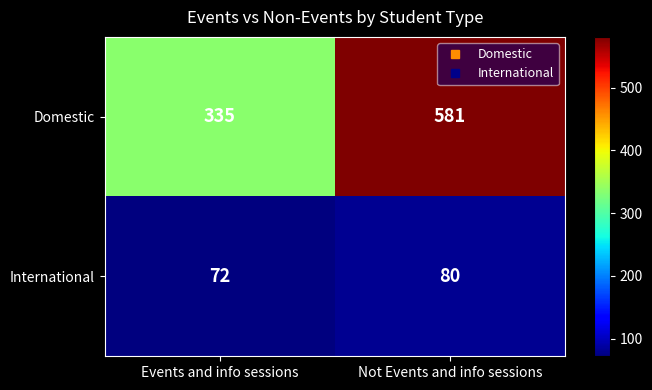

What is the spread (max minus min) of values at Not Events and info sessions?

501